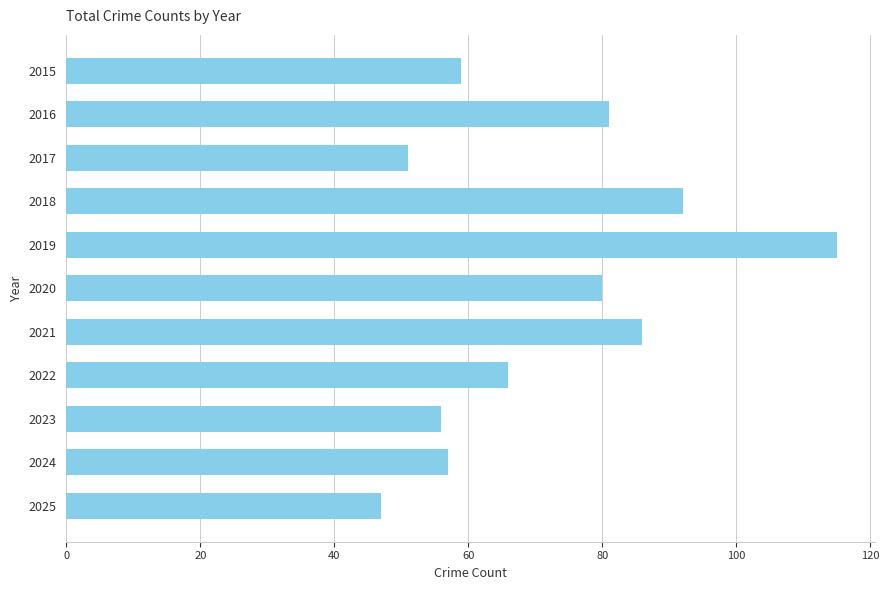

What is the ratio of the value at 2016 to the value at 2018?

0.9